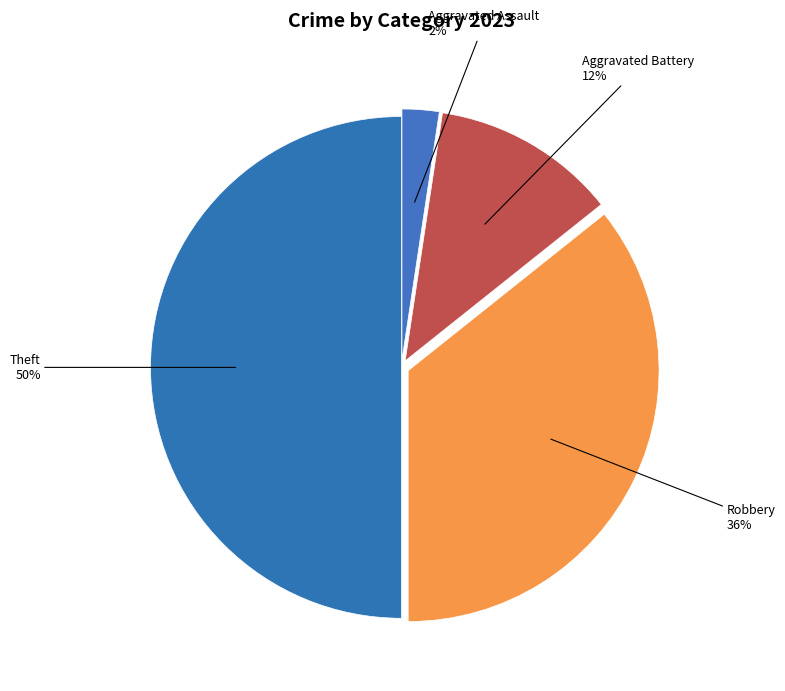

Count the number of slices in the pie.

4